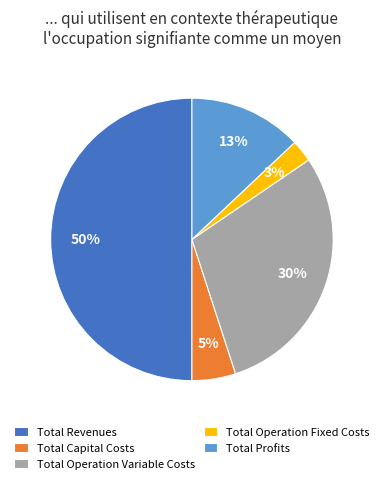

How many segments does this pie chart have?

5